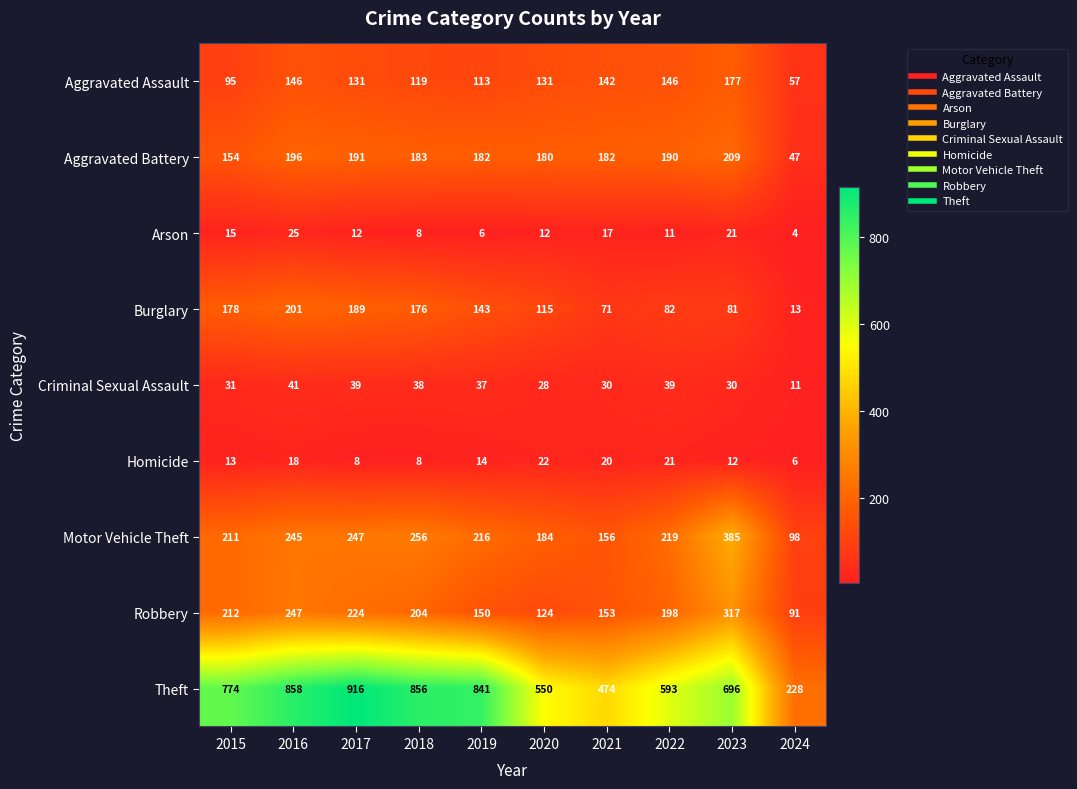

What is the sum of all Theft values?

6786